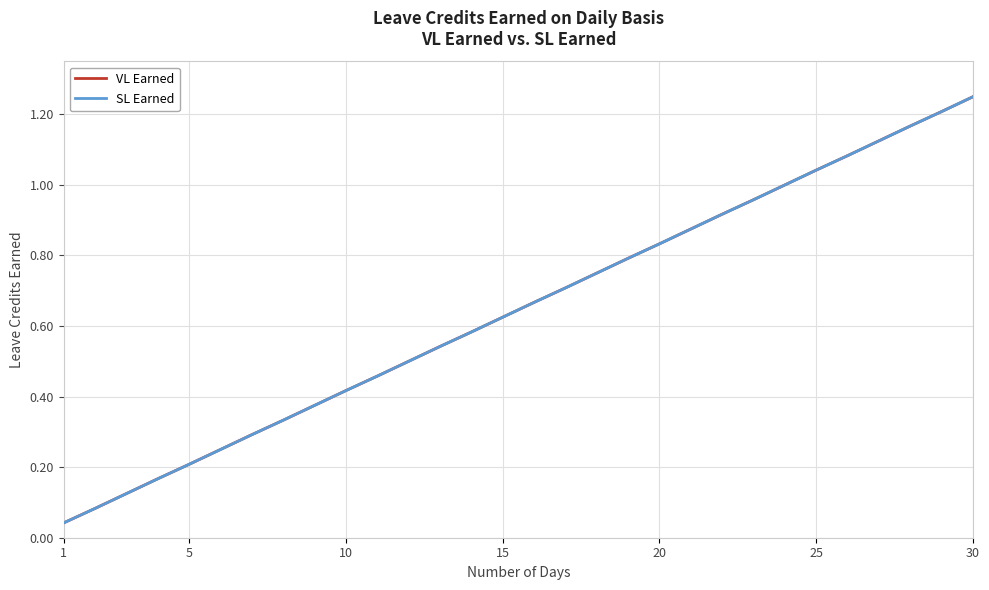

Does the chart have visible grid lines?

Yes